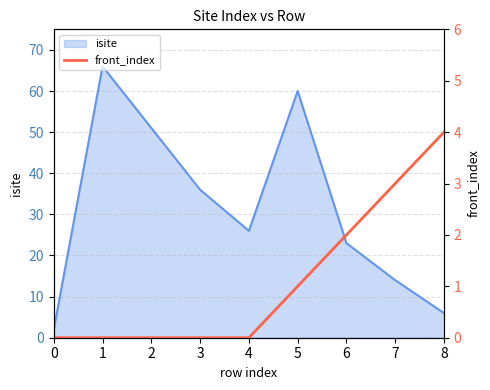

True or false: the data has more than 2 interior local peaks.

False